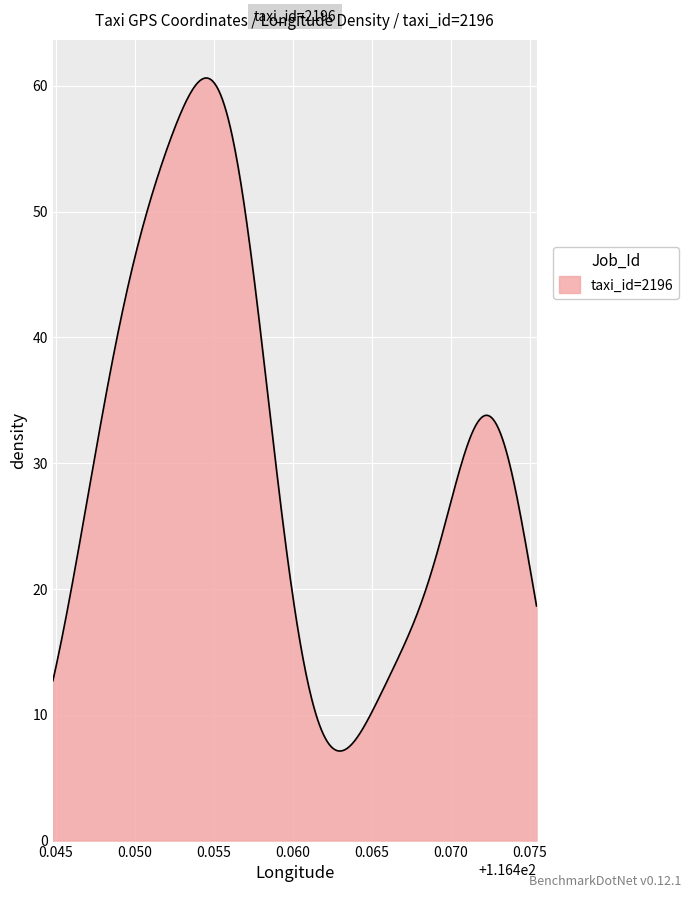

What is the greatest value displayed?

60.6